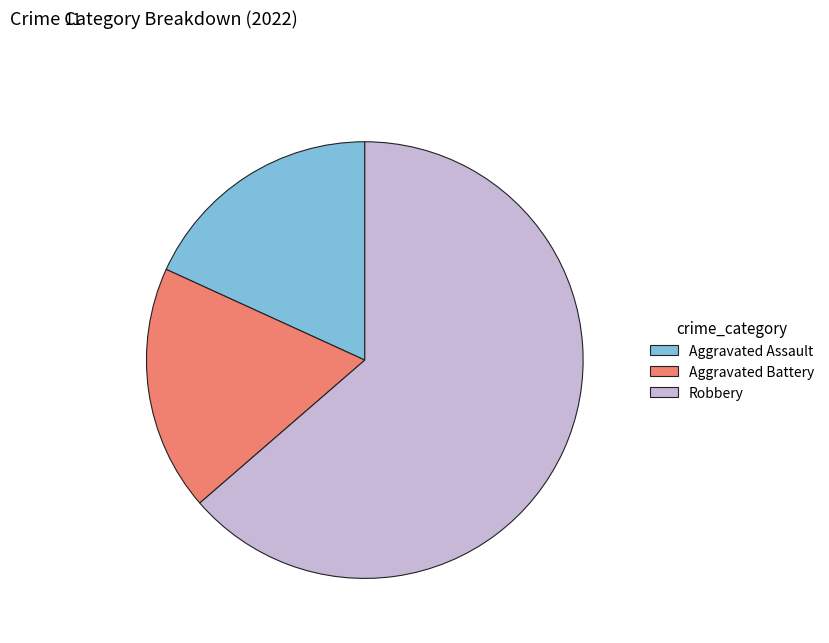

Which slice represents more than half of the pie?

Robbery